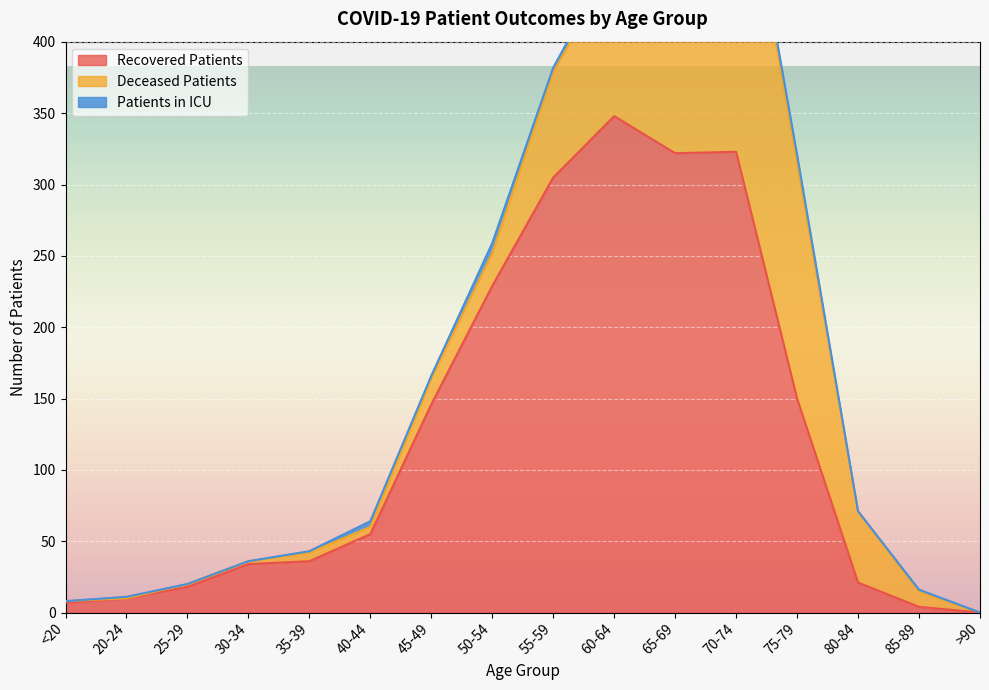

True or false: patients_in_icu and deceased_patients intersect in this chart.

True